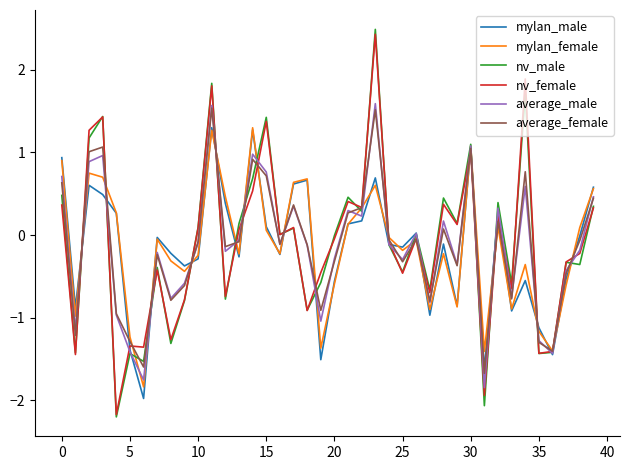

What is the maximum value shown in the chart?

2.5